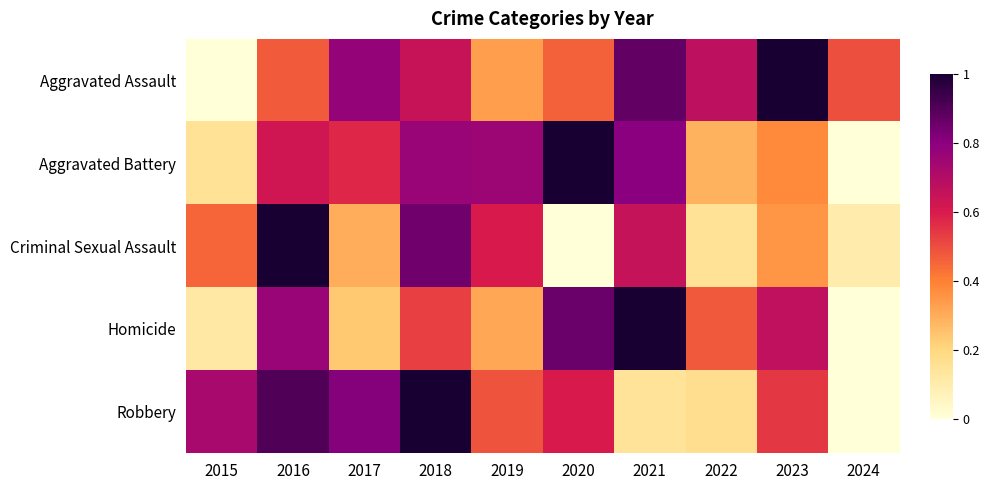

Which category has the lowest value across all series?

2015